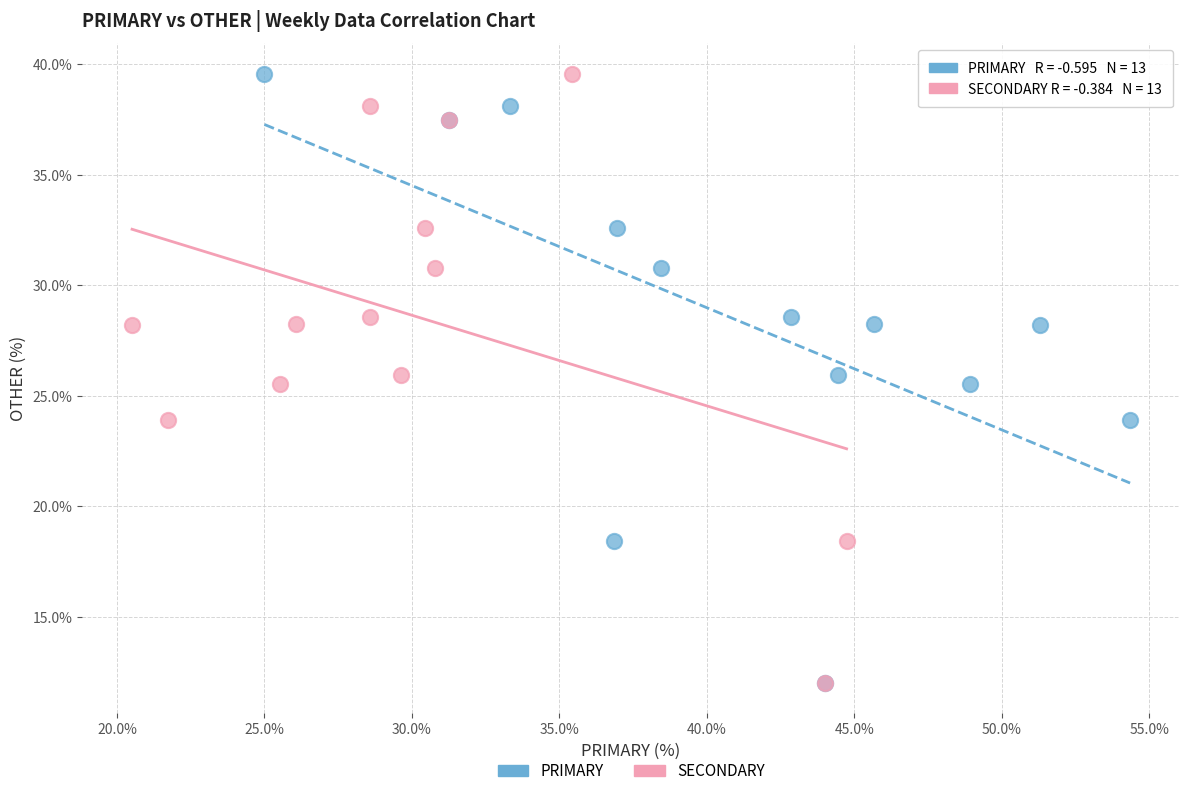

What are all the series names shown in the legend?

PRIMARY, SECONDARY